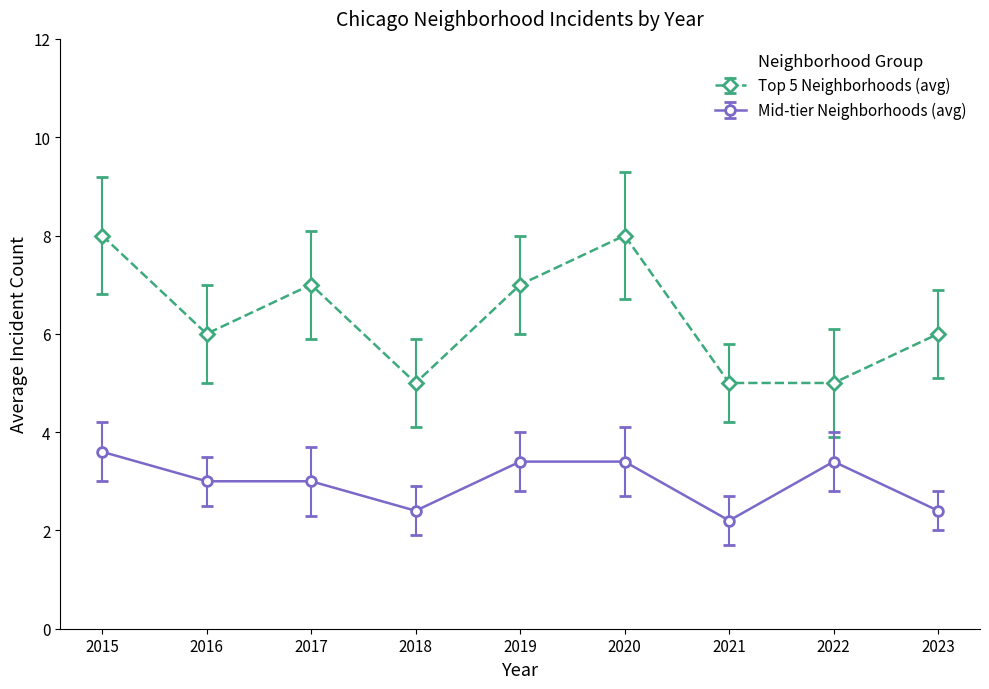

What is the greatest value displayed?

8.0